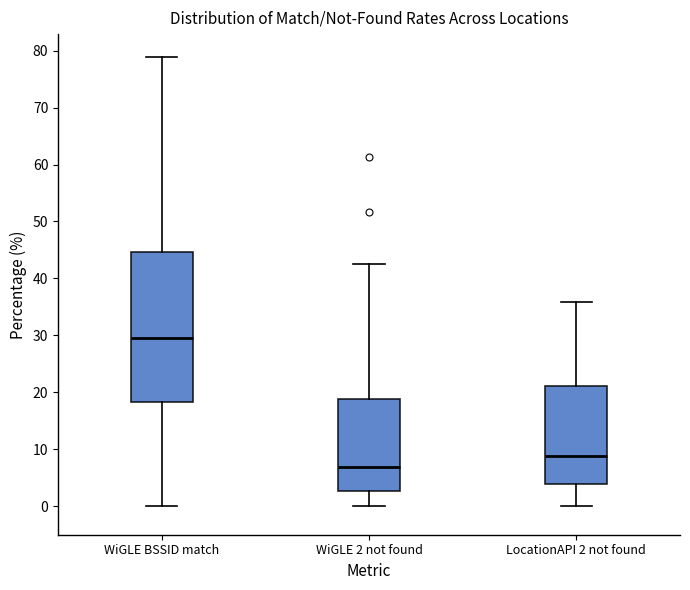

Where is the upper edge of the box for LocationAPI 2 not found on the y-axis? The values are not printed on the chart, so give them approximately, as read against the axis.

21